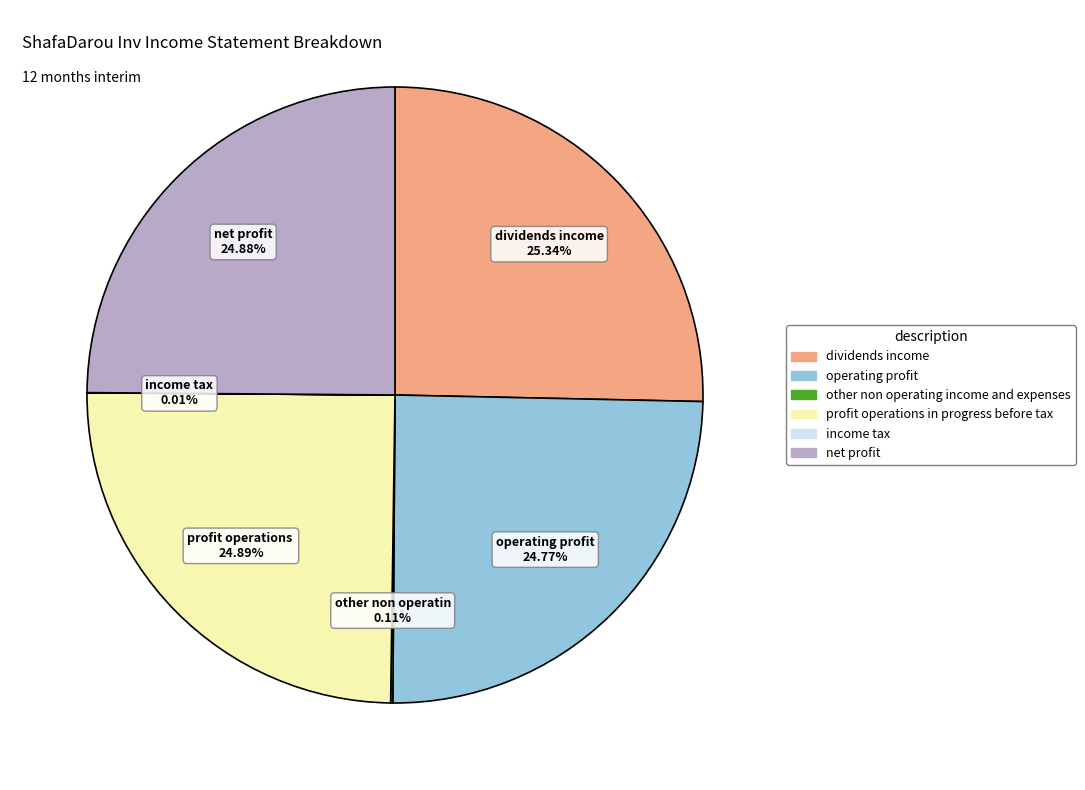

Is there a majority slice in this chart?

No